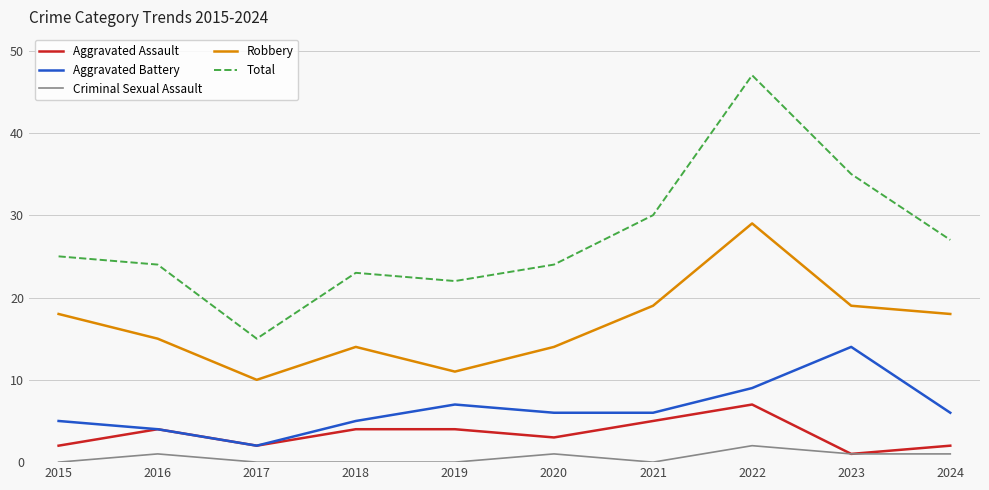

Which series has the widest spread of values?

Total